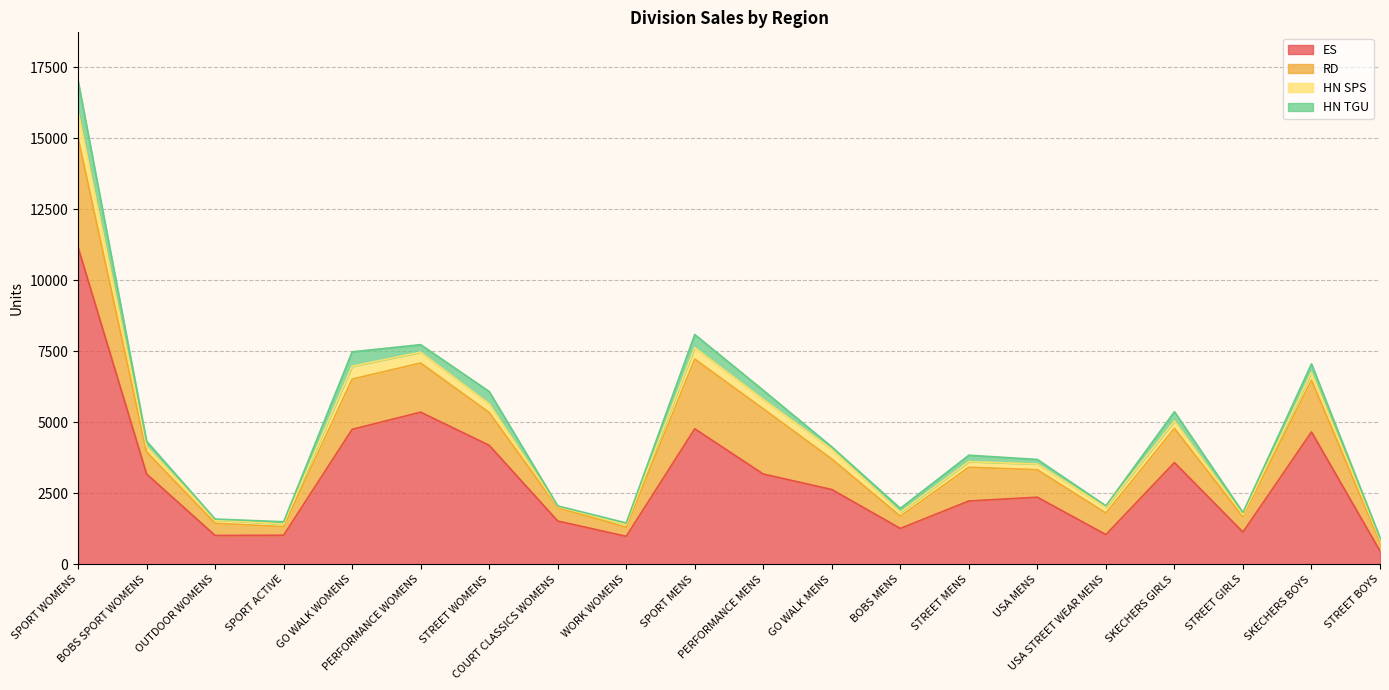

List the series in order of their peak value, lowest first.

HN SPS, HN TGU, RD, ES